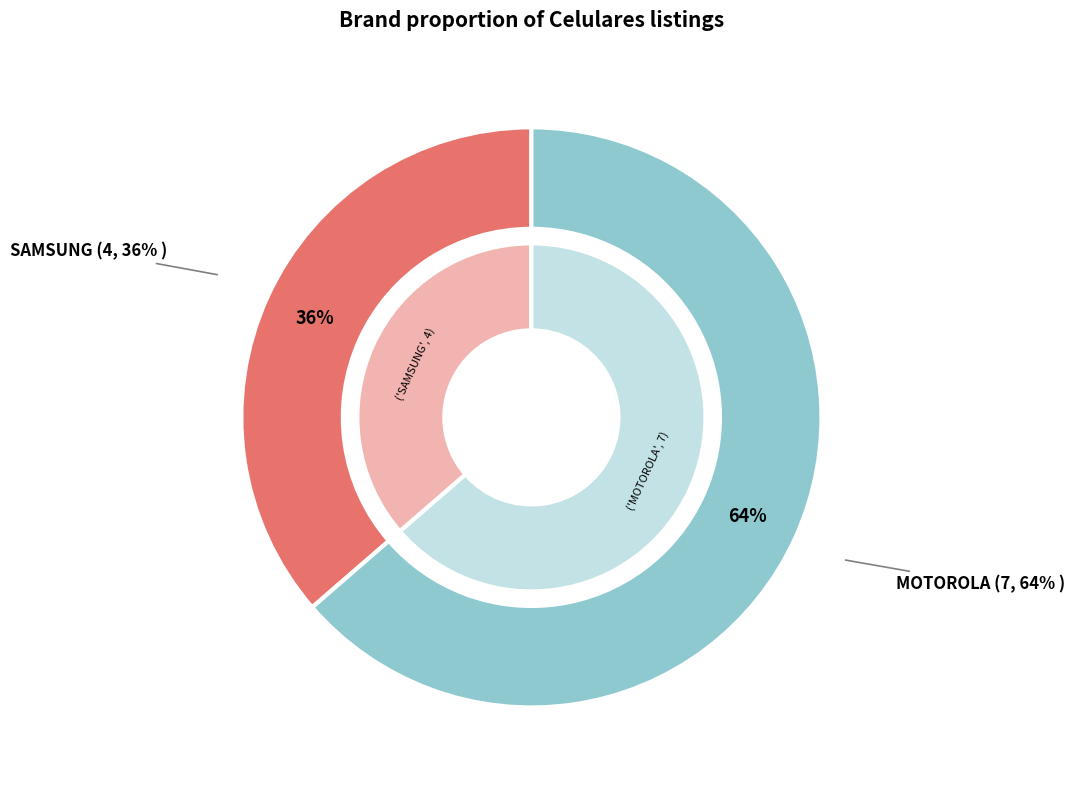

Does any single category account for the majority?

Yes